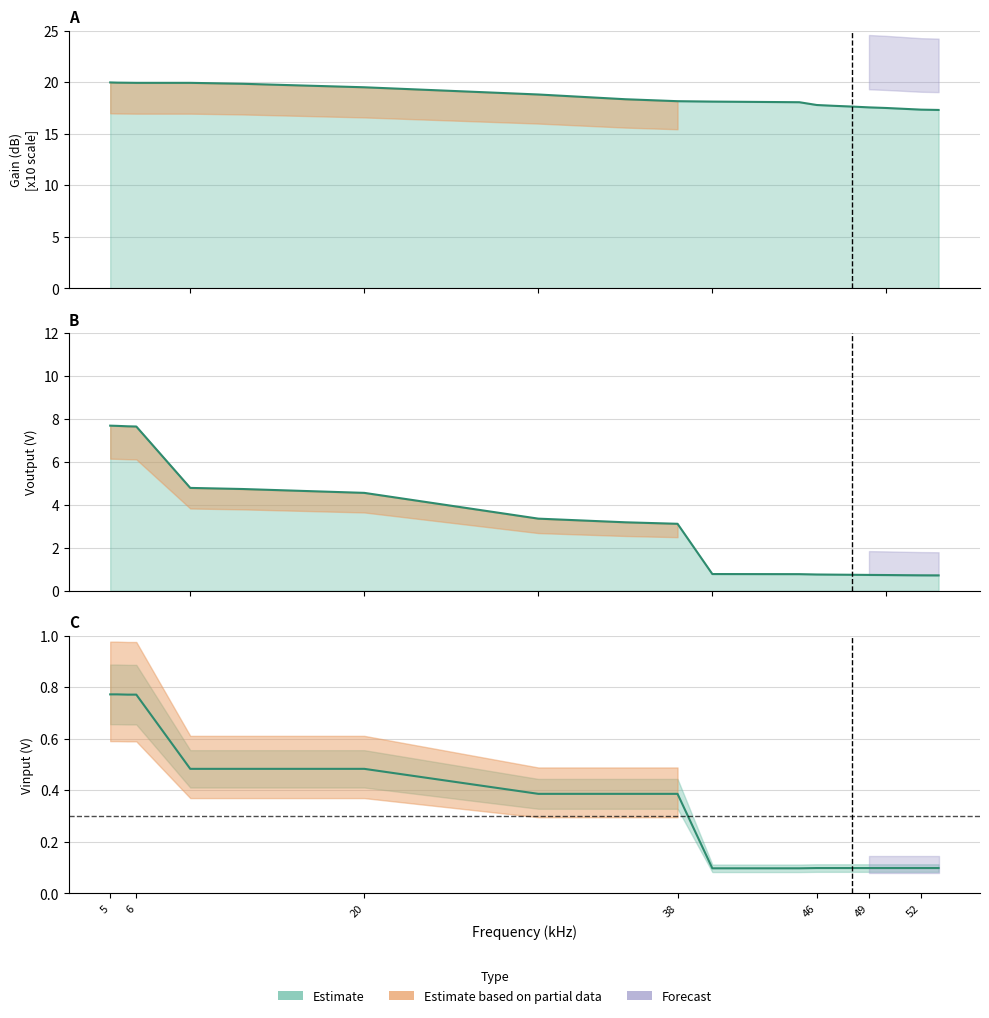

How many values in the gain_x10 series exceed 18?

12